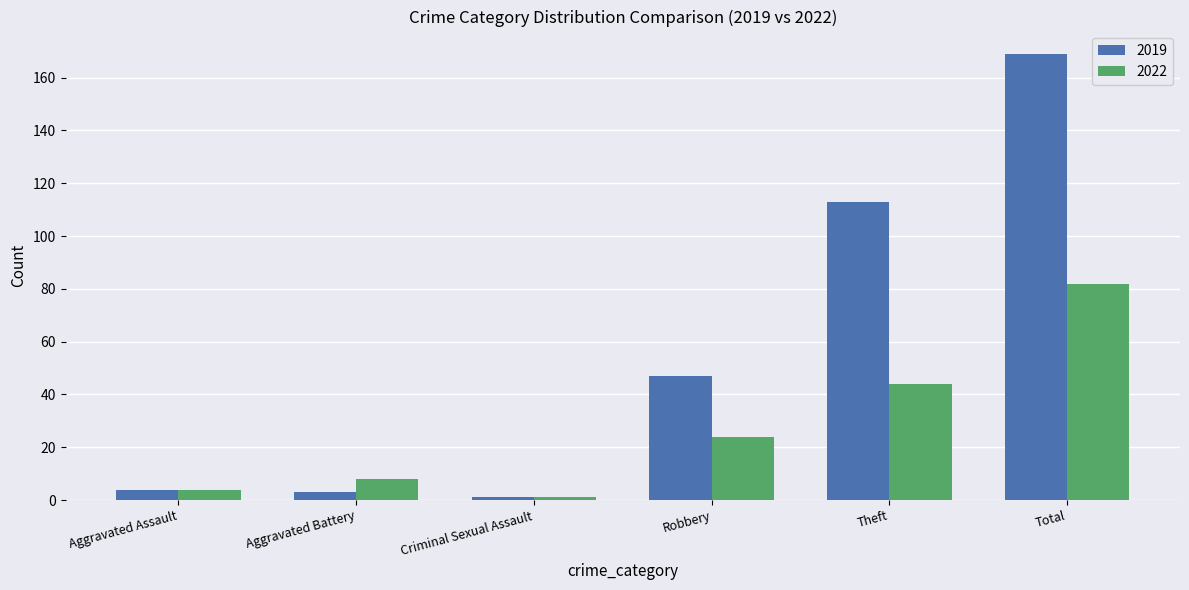

Where is 2019 nearest to the value 85?

Theft